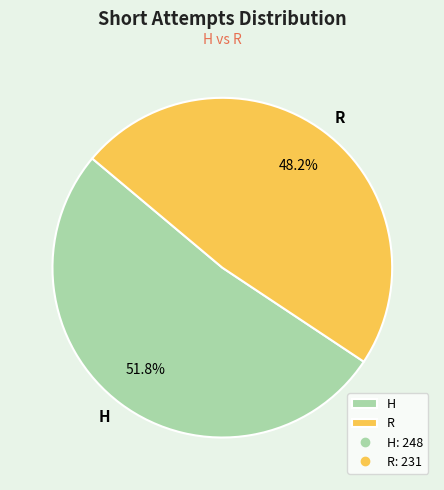

What percentage is the H slice, to the nearest percent?

52%